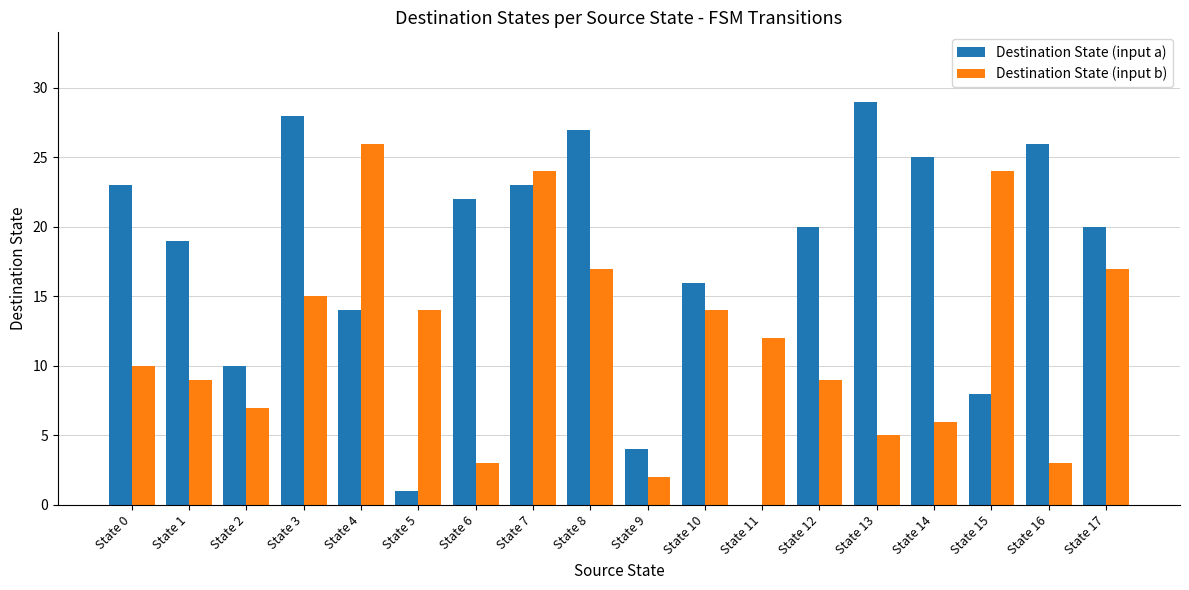

Where does the Destination State (input a) series first go above 20?

State 0